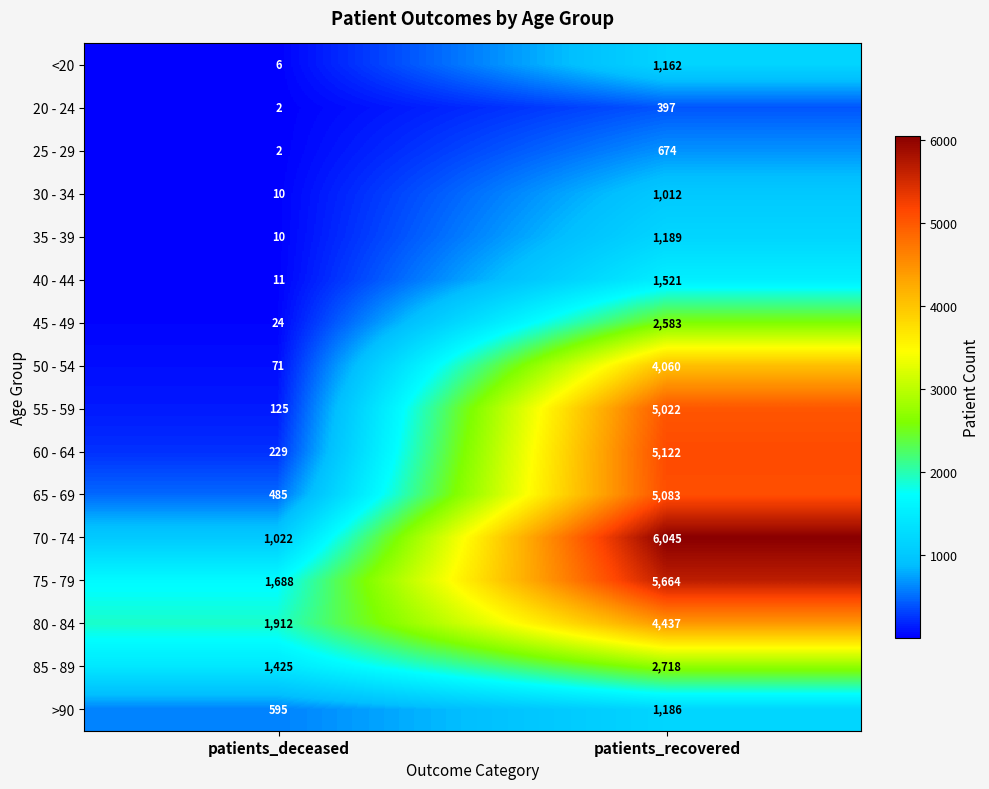

What is the sum of all 20 - 24 values?

399